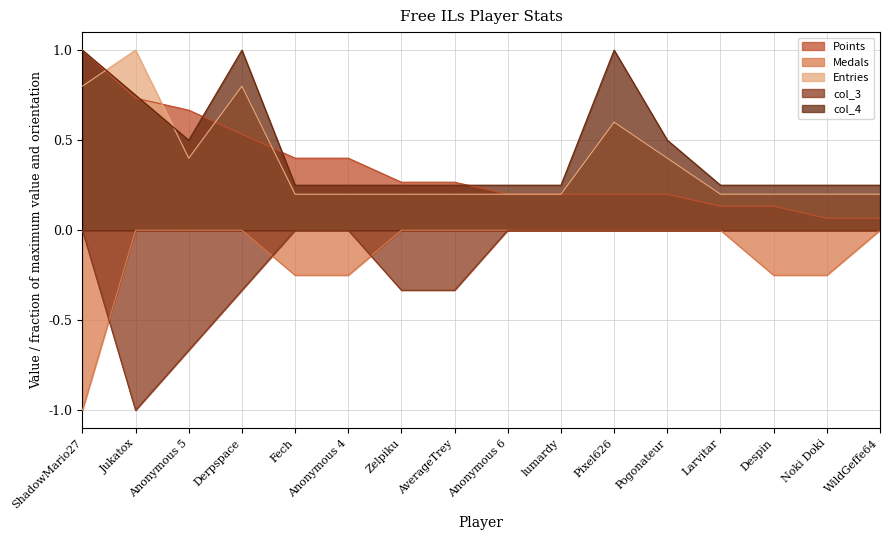

True or false: Points has more than 1 points higher than both neighbors.

False